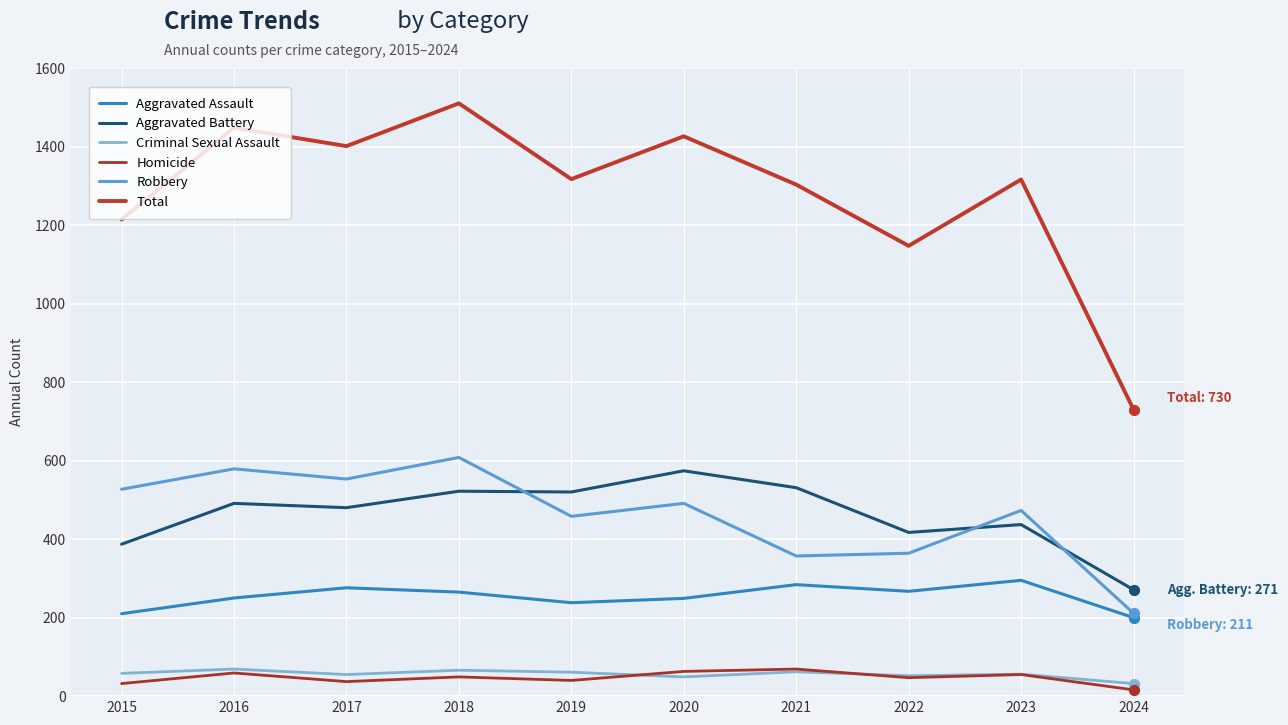

At how many categories does at least one series exceed 1185?

8